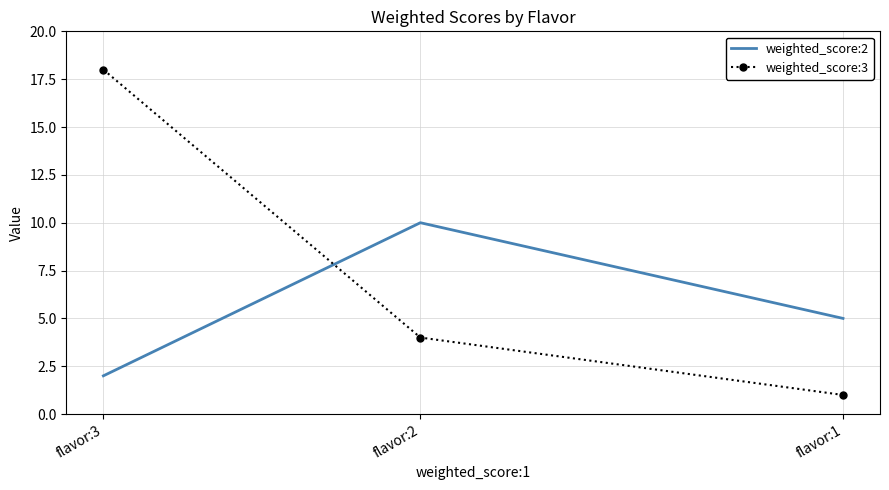

At which category does the chart reach its minimum across all series?

flavor:1